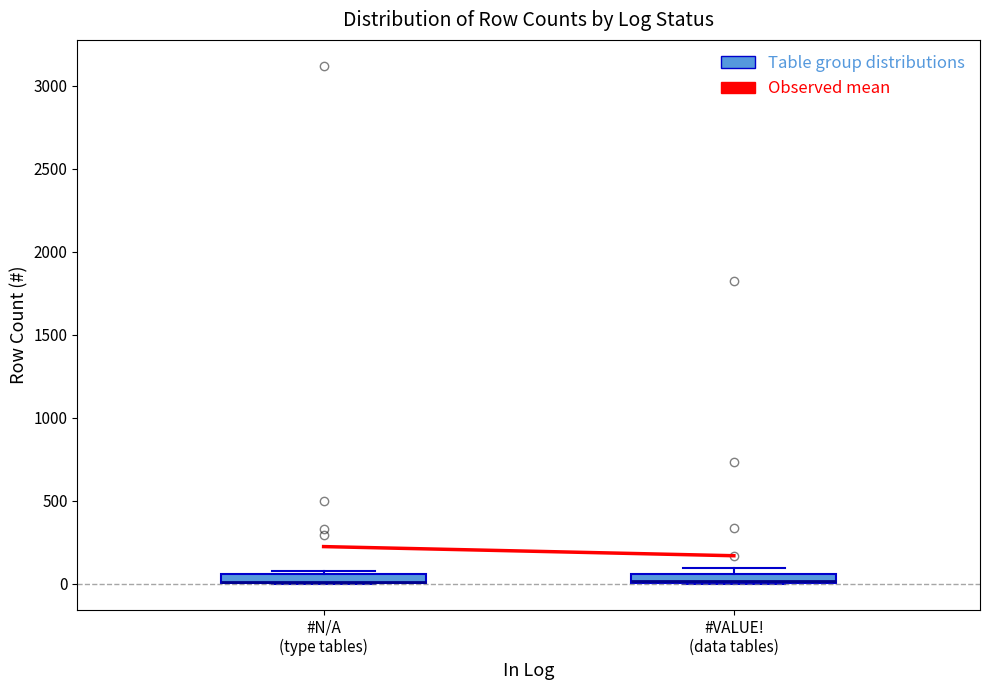

Where is the upper edge of the box for #N/A (type tables) on the y-axis? The values are not printed on the chart, so give them approximately, as read against the axis.

50